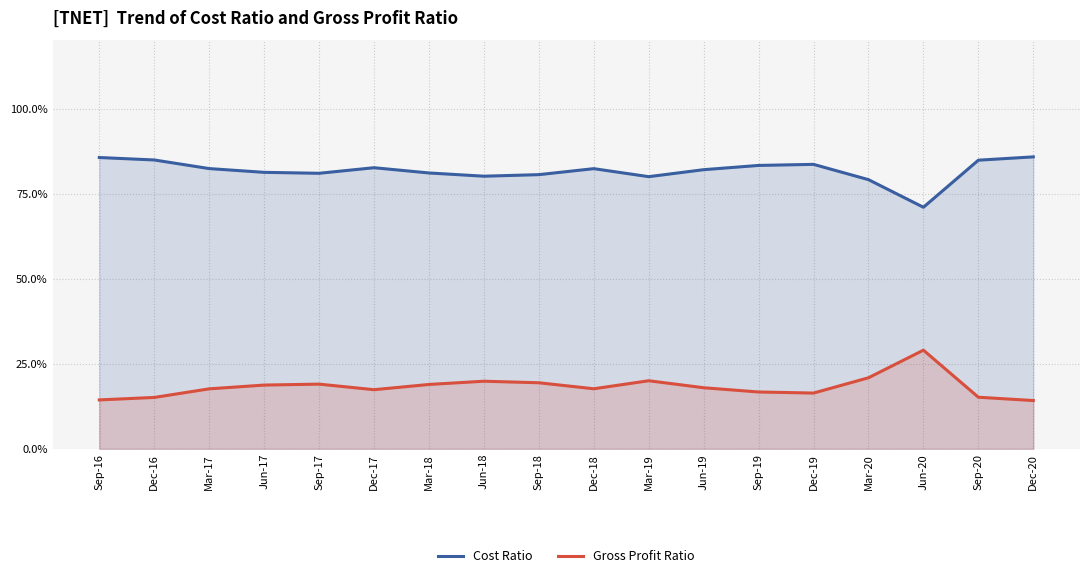

True or false: Cost Ratio and Gross Profit Ratio intersect in this chart.

False